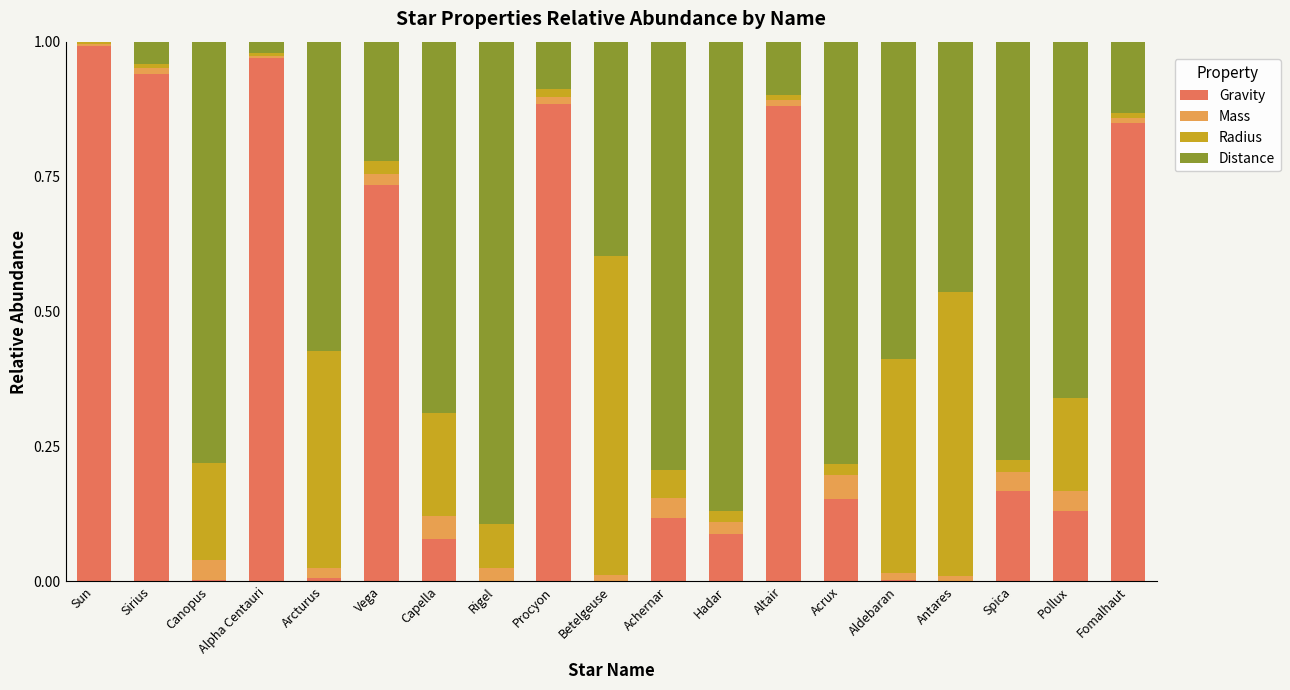

What is the sum of all Gravity values?

7.0